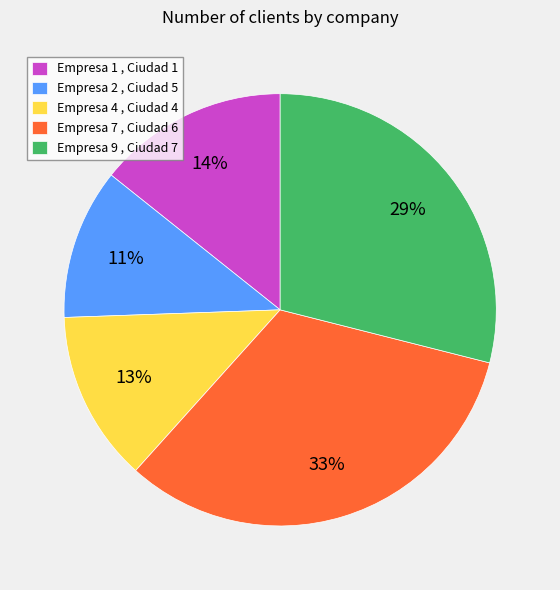

What percentage is the Empresa 1 , Ciudad 1 slice, to the nearest percent?

14%